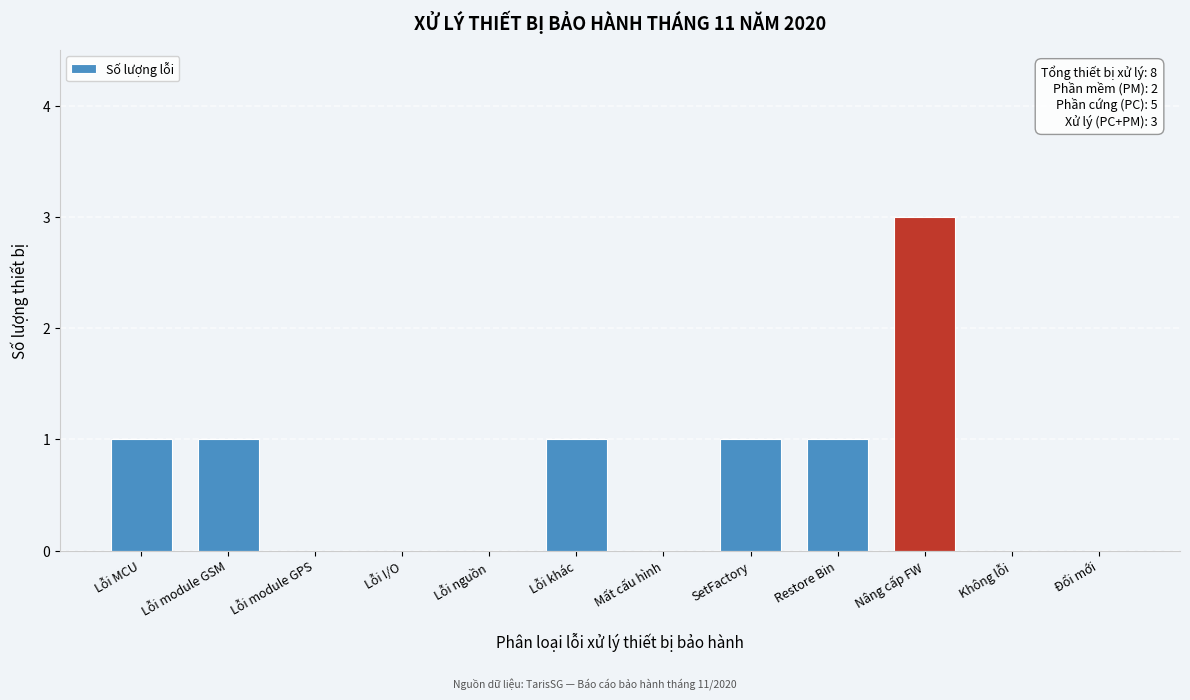

Reading left to right, what are all the values shown in this chart?

Lỗi MCU=1	Lỗi module GSM=1	Lỗi module GPS=0	Lỗi I/O=0	Lỗi nguồn=0	Lỗi khác=1	Mất cấu hình=0	SetFactory=1	Restore Bin=1	Nâng cấp FW=3	Không lỗi=0	Đổi mới=0